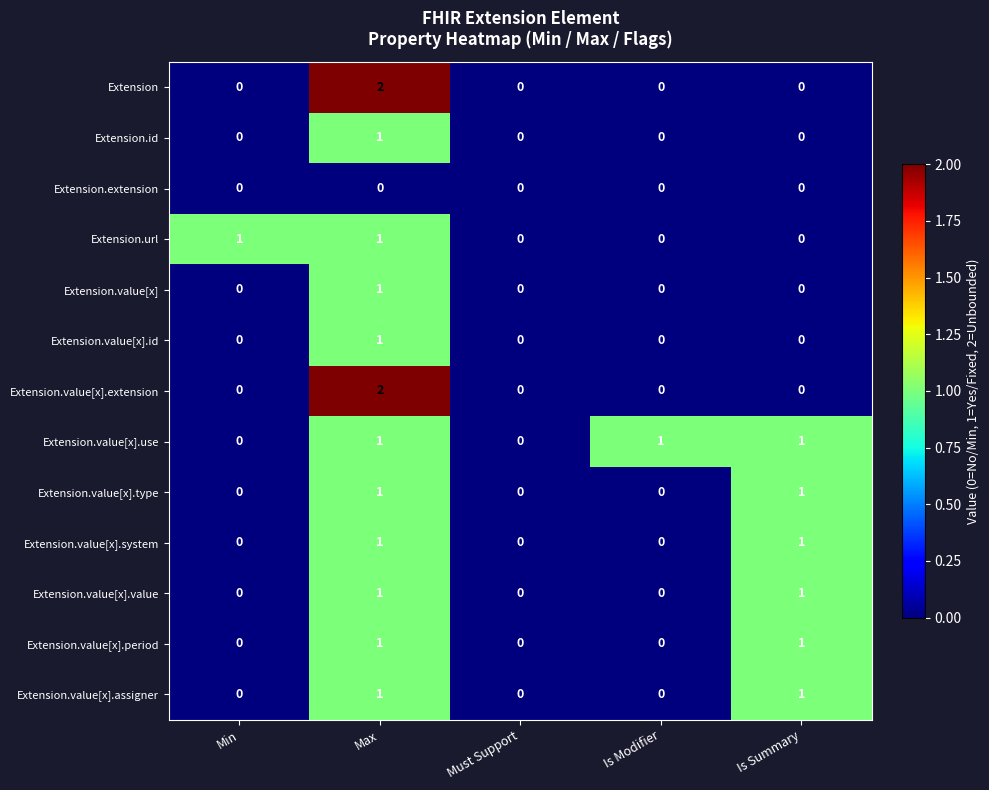

At which label does Extension reach its peak?

Max